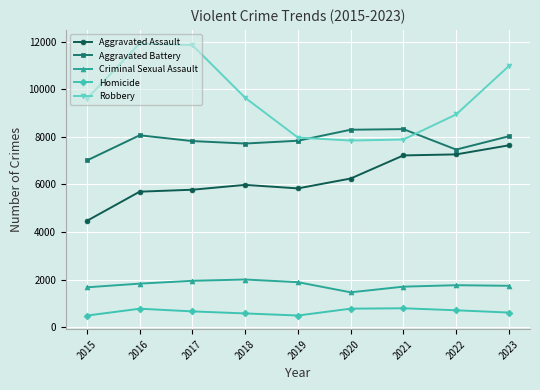

How many values in the Robbery series are below 9596?

4